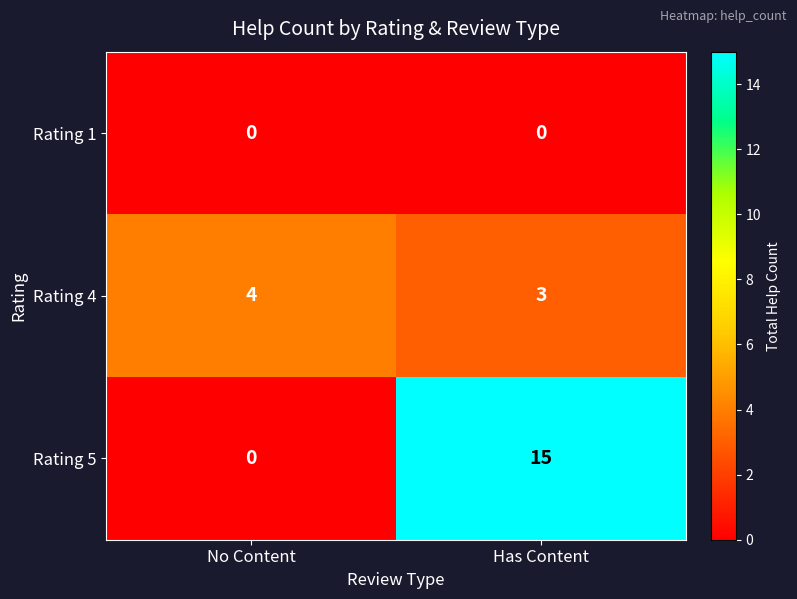

Which series changed the most between No Content and Has Content?

Rating 5